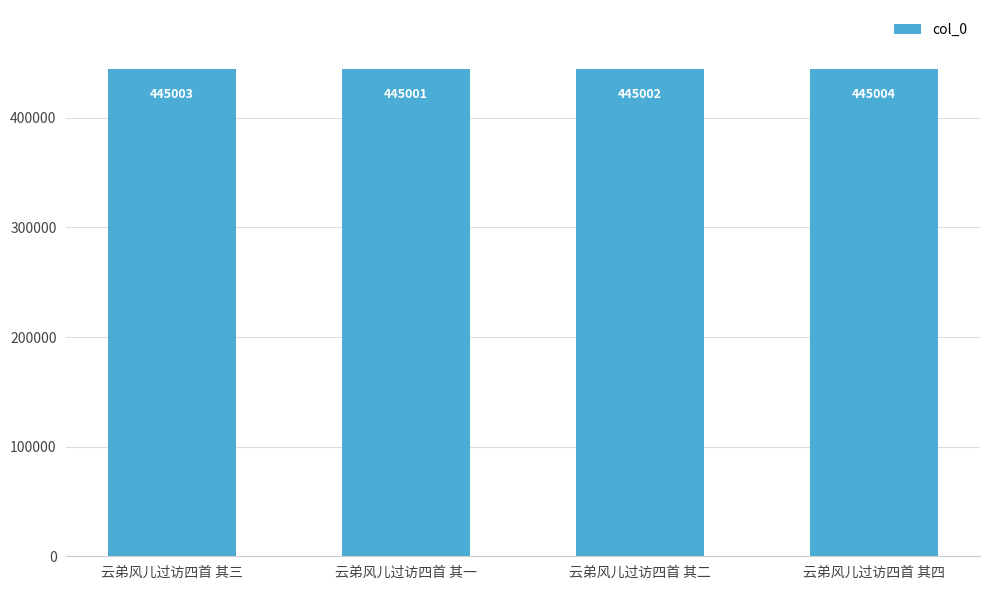

True or false: the data shows 445003 at 云弟风儿过访四首 其三.

True